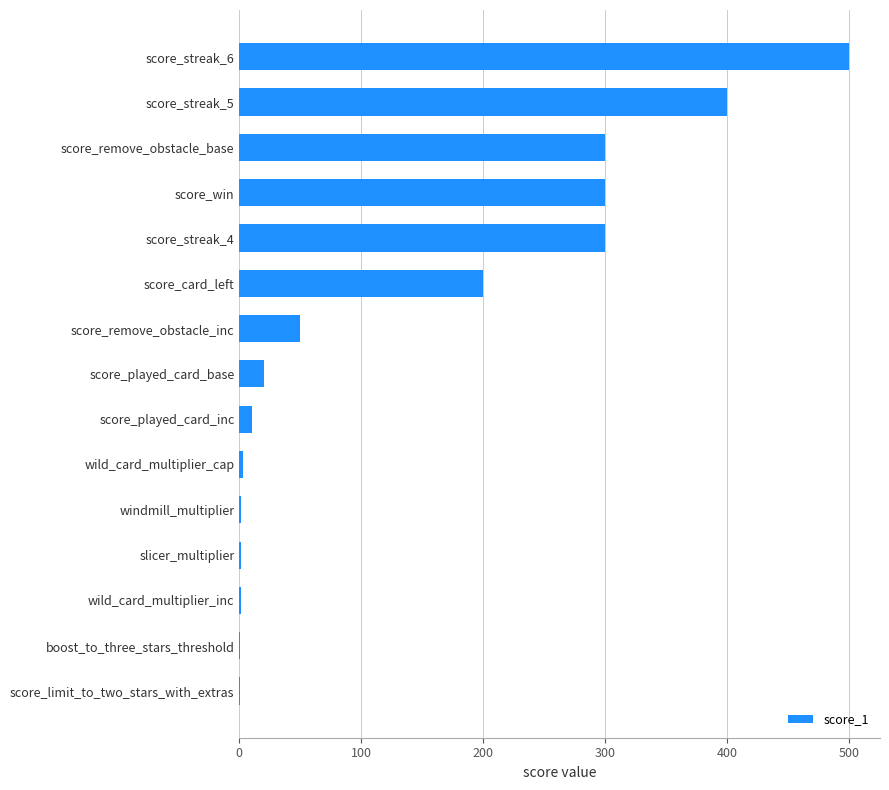

What is the change in value from score_played_card_base to score_card_left?

+180.0